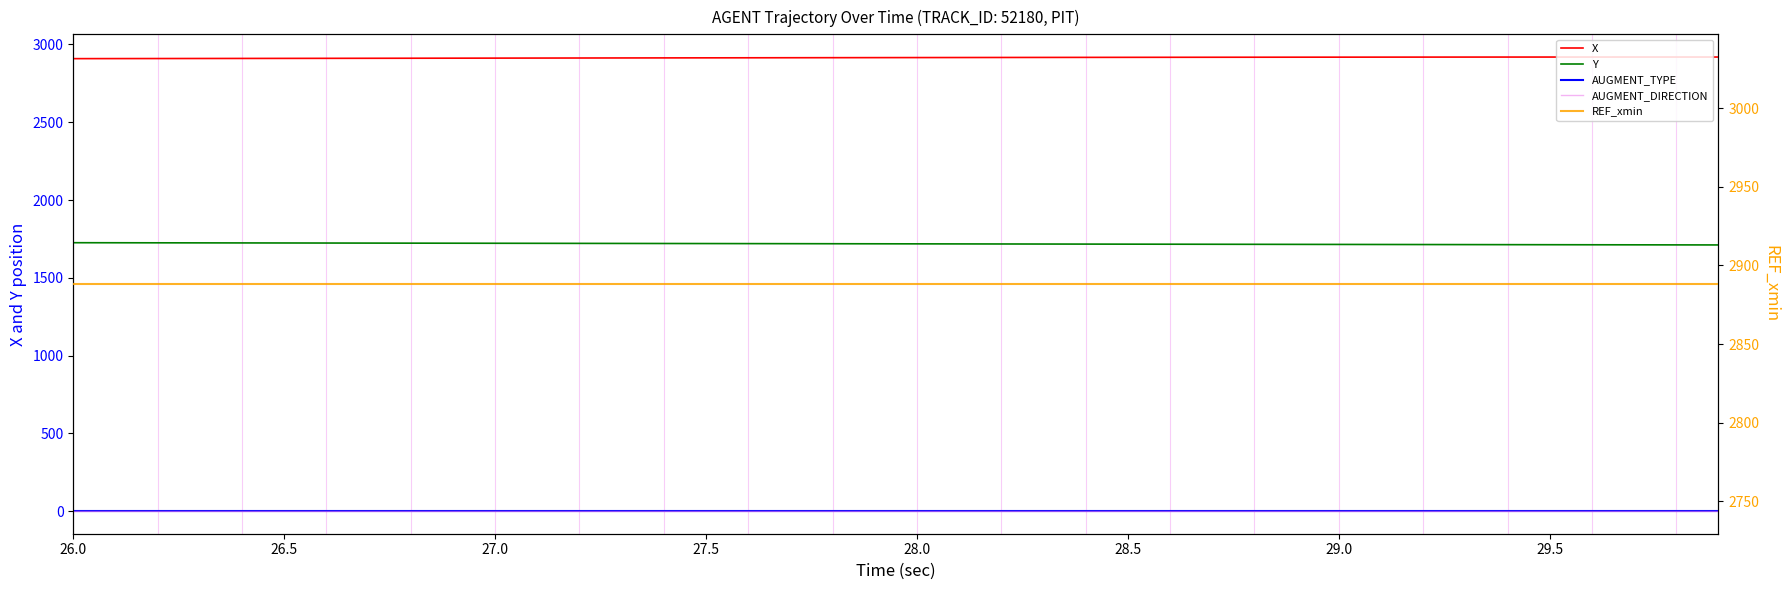

List the series in order of their peak value, lowest first.

AUGMENT_TYPE, AUGMENT_DIRECTION, Y, REF_xmin, X